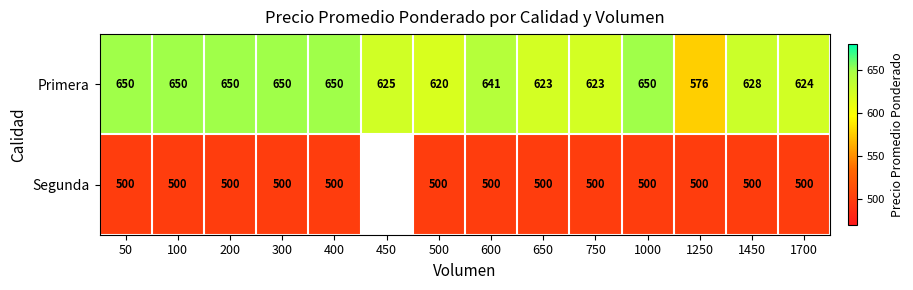

What is the highest value of the Primera series?

650